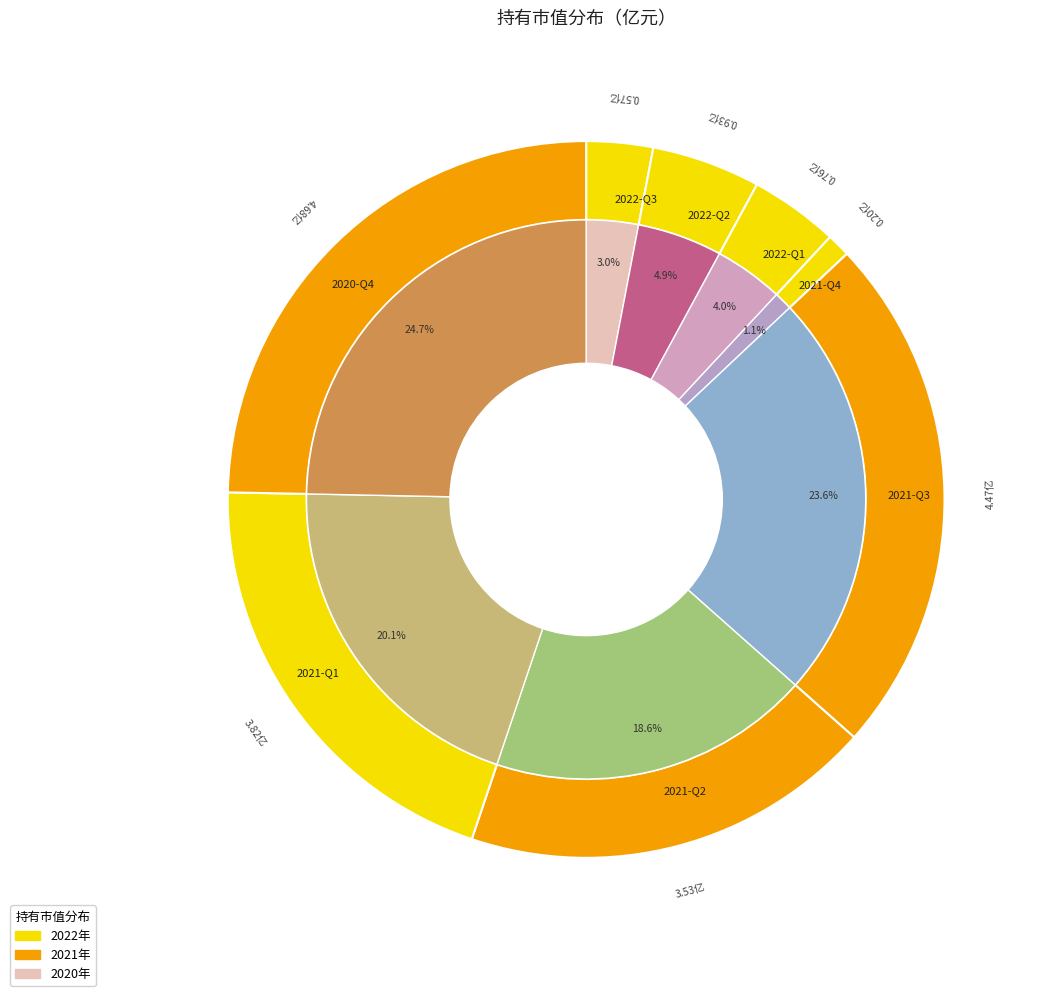

Does 2020-Q4 account for over 50% of the chart?

No